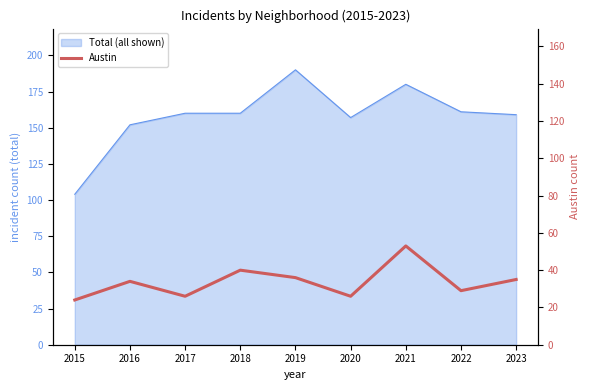

At which category does the chart reach its minimum across all series?

2015